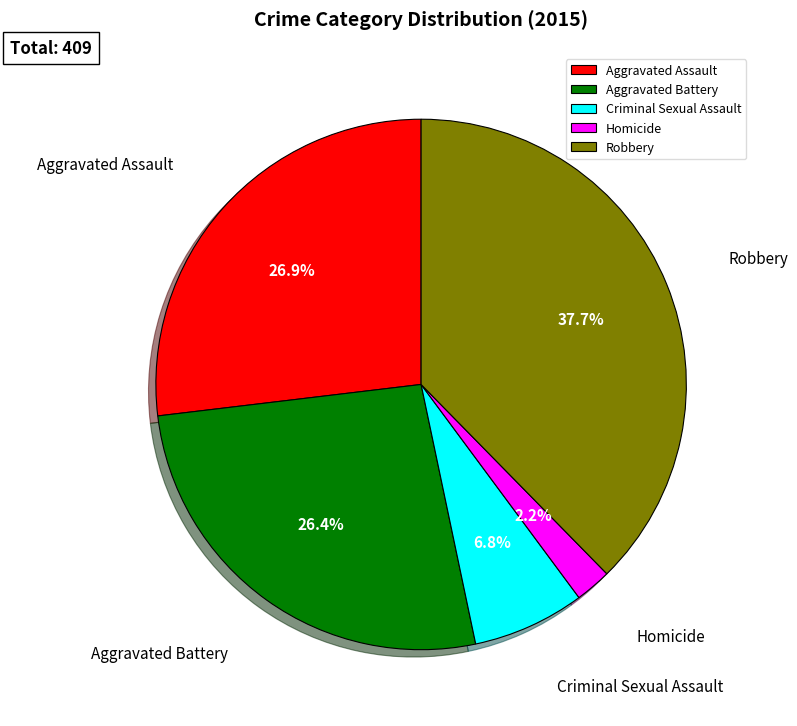

Do Homicide and Criminal Sexual Assault together represent more than half of the pie?

No